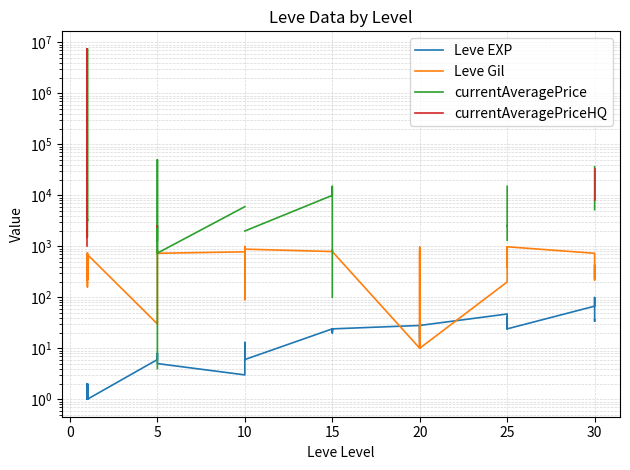

How many intersections are there between Leve EXP and currentAveragePrice?

1